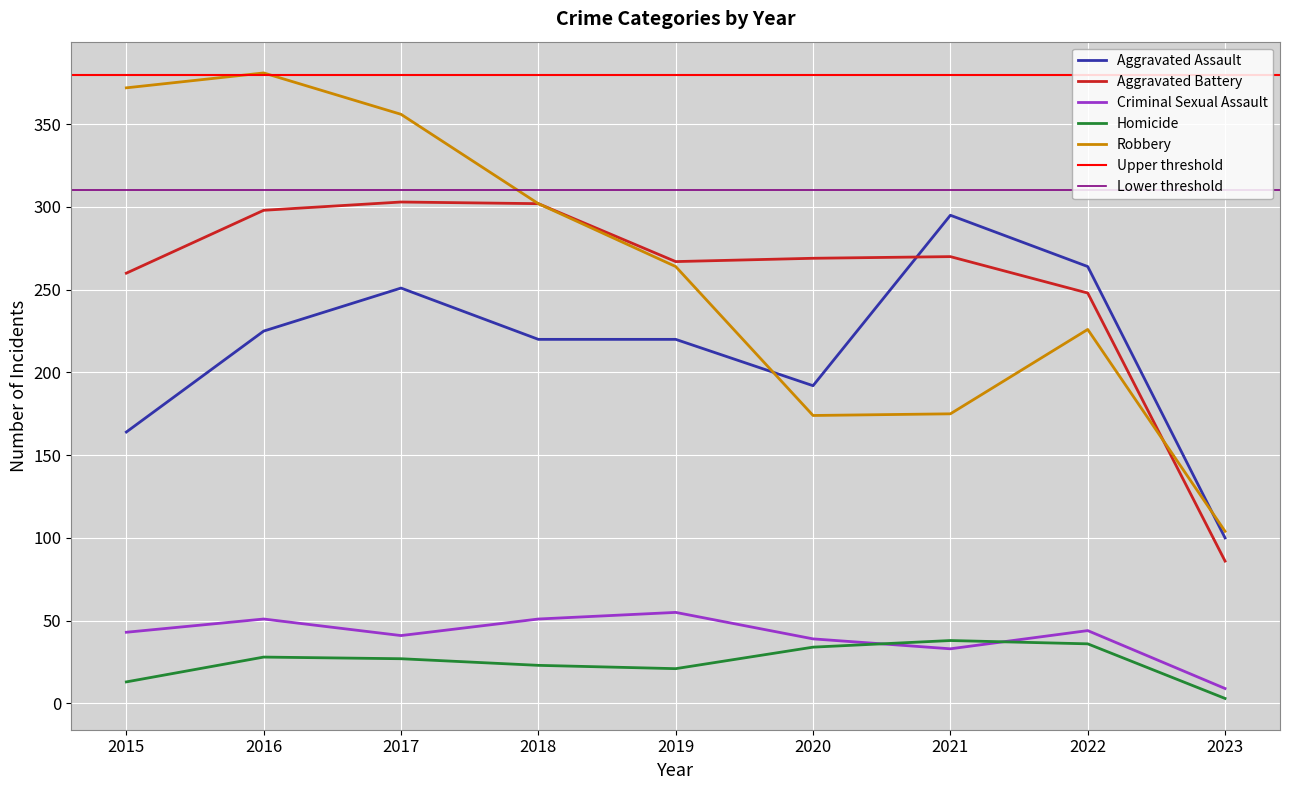

What is the value of the Aggravated Assault point at the 4th from the left?

220